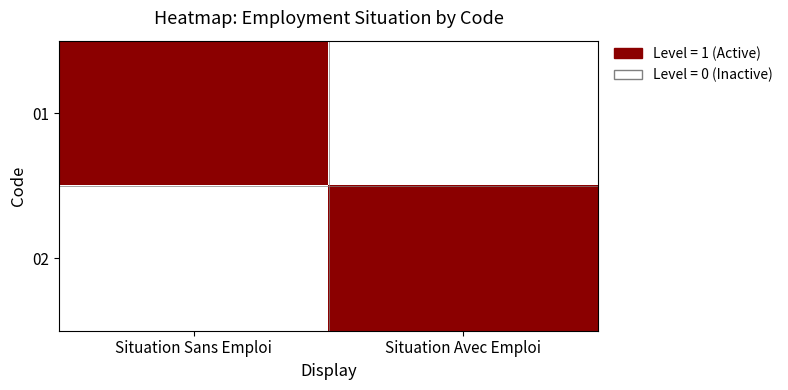

Rank the series by their maximum value, from lowest to highest.

01, 02